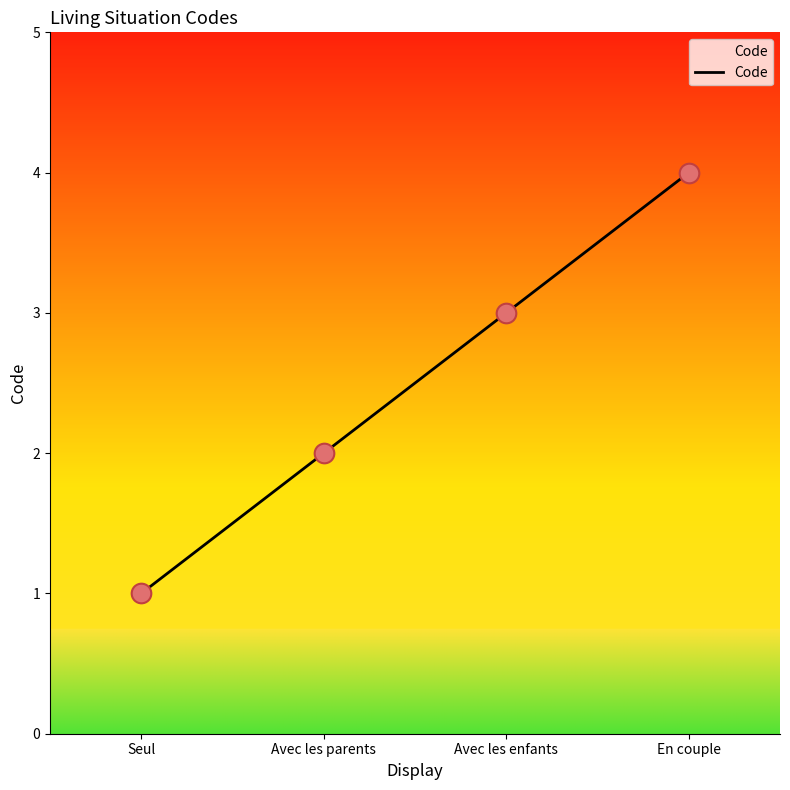

Between Avec les parents and En couple, which is larger?

En couple